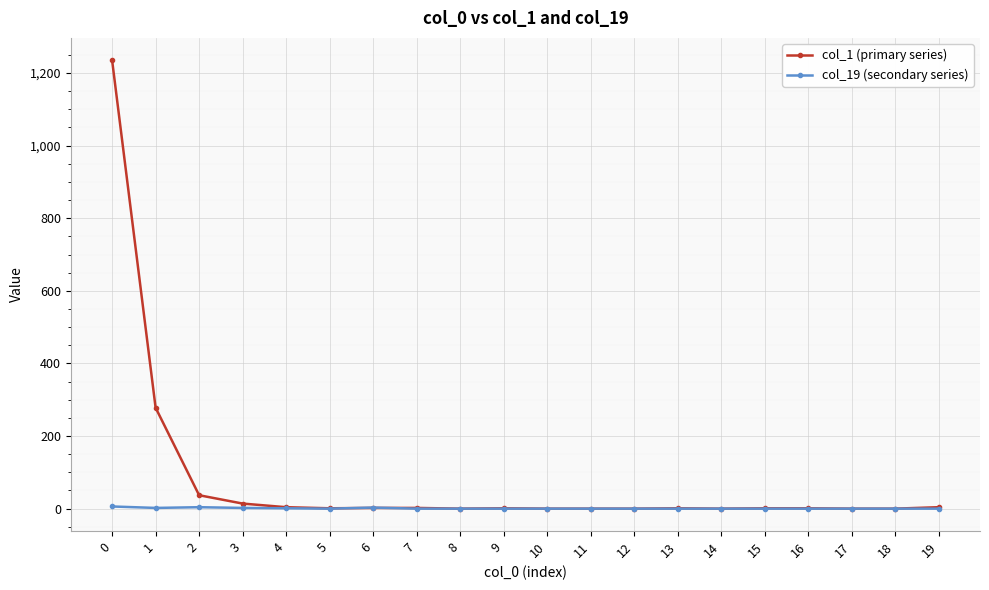

What are all the series names shown in the legend?

col_1 (primary series), col_19 (secondary series)